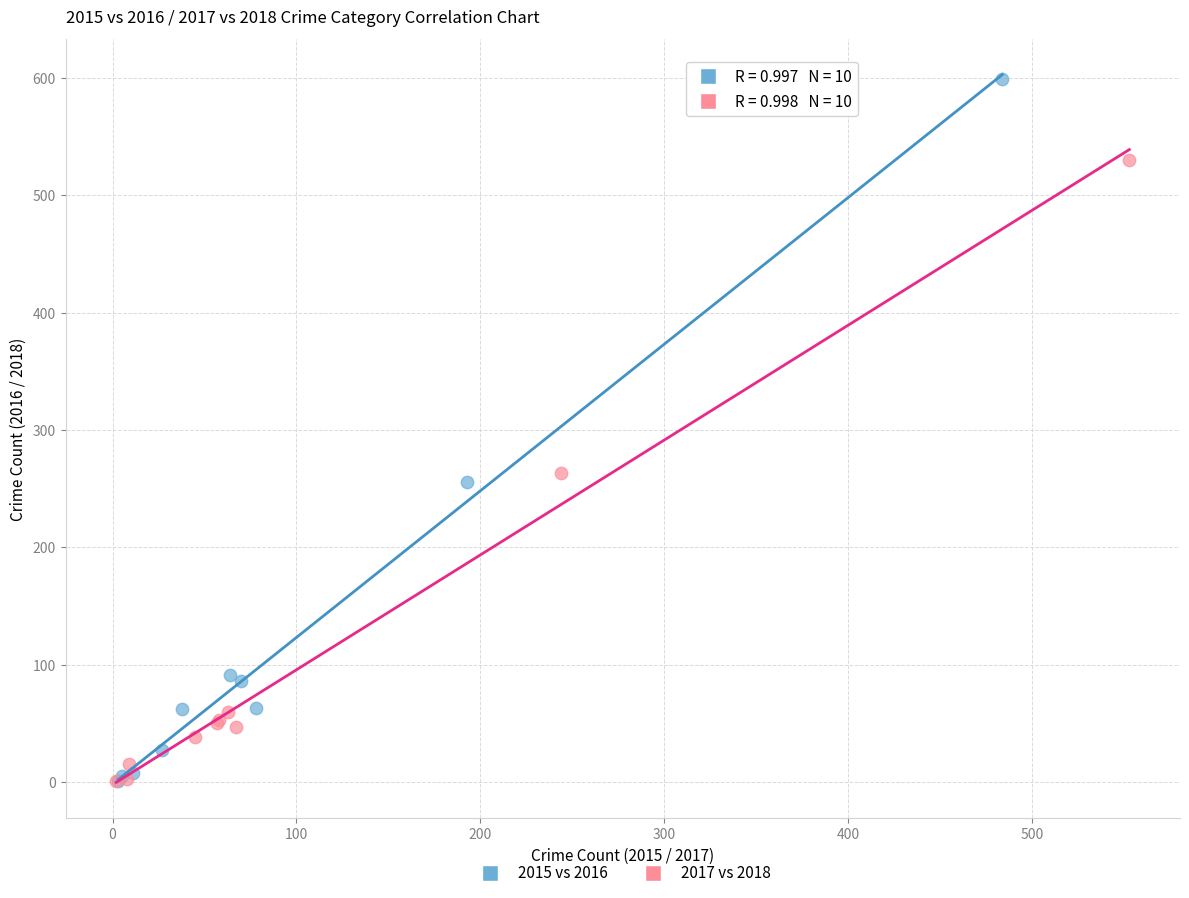

What are all the series names shown in the legend?

2015 vs 2016, 2017 vs 2018